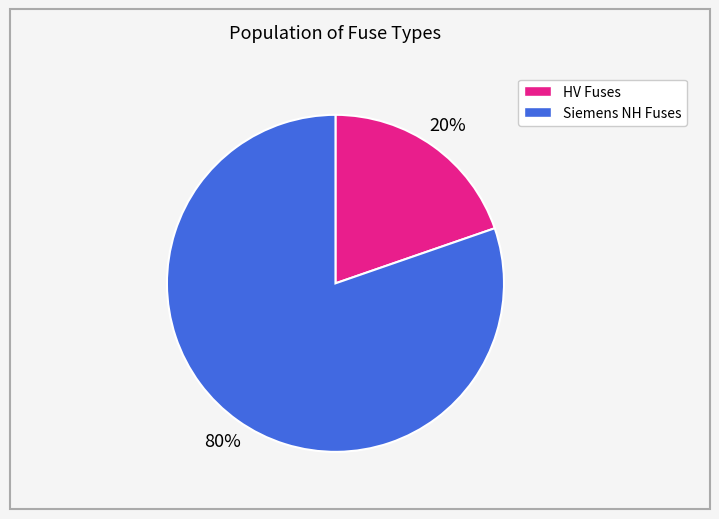

To the nearest percent, what is the average slice percentage?

50%